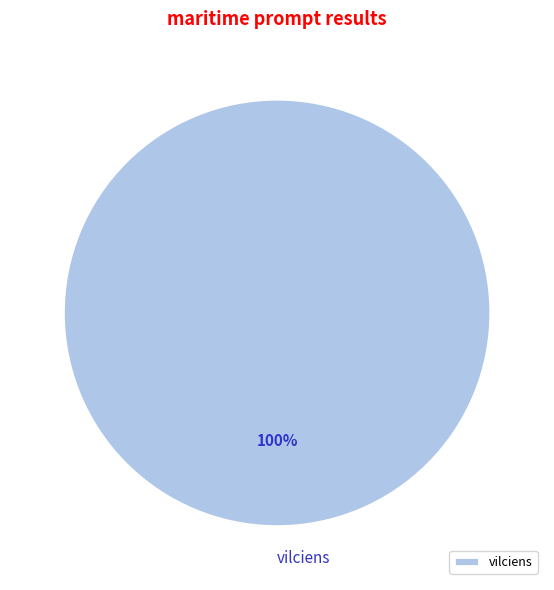

Rank the categories by value from highest to lowest.

vilciens